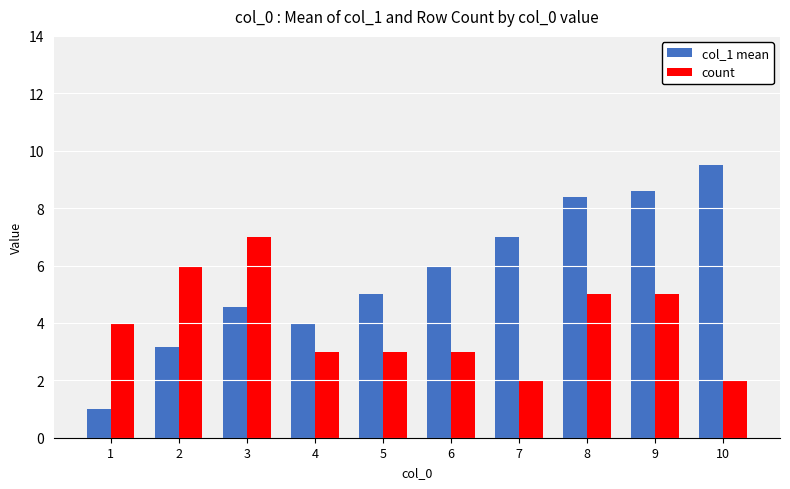

The value of col_1 mean at 4 is 4.0. True or false?

True